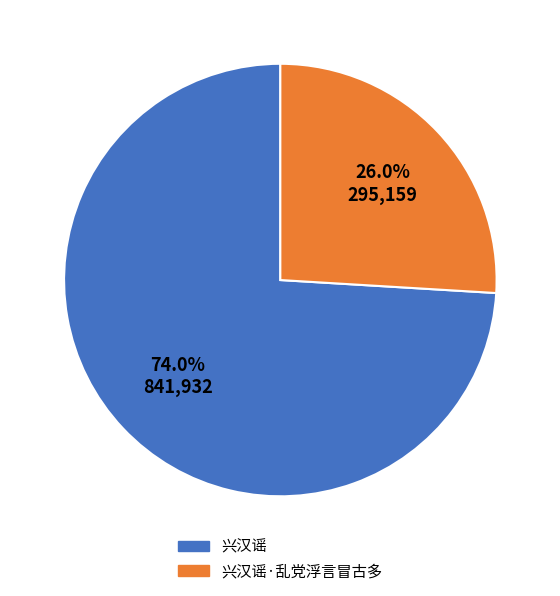

Does any single category account for the majority?

Yes